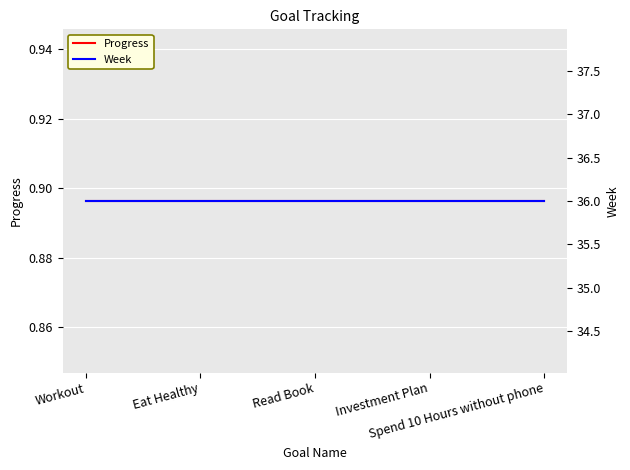

What is the total value across all series at Eat Healthy?

36.9